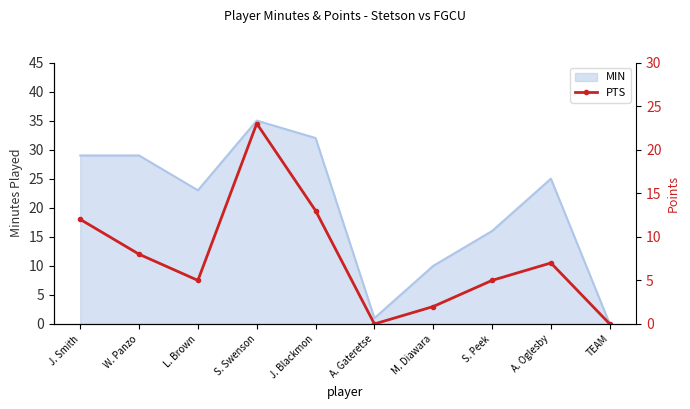

What is the label of the 6th point from the right?

J. Blackmon